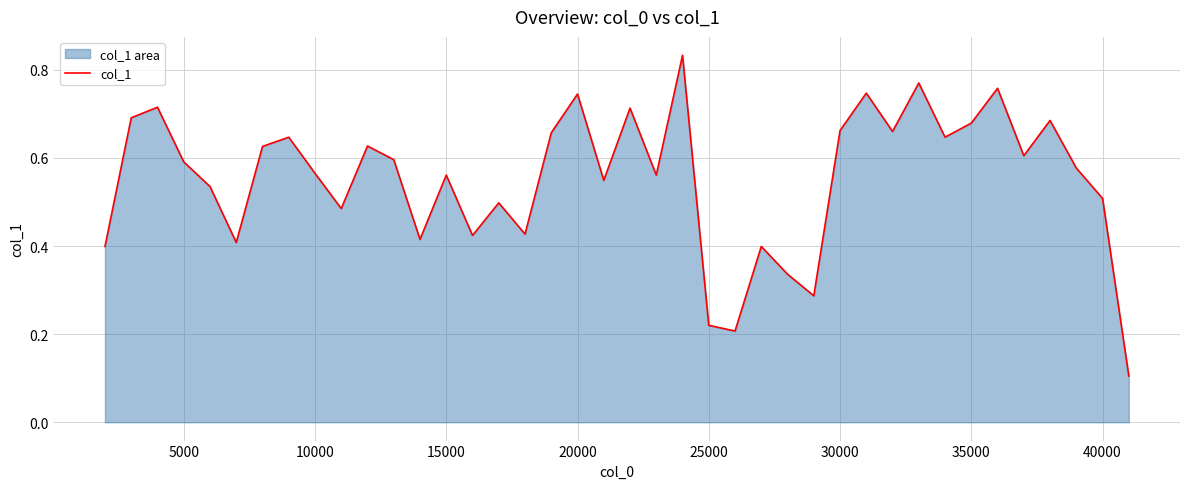

How many data points does each series have?

40